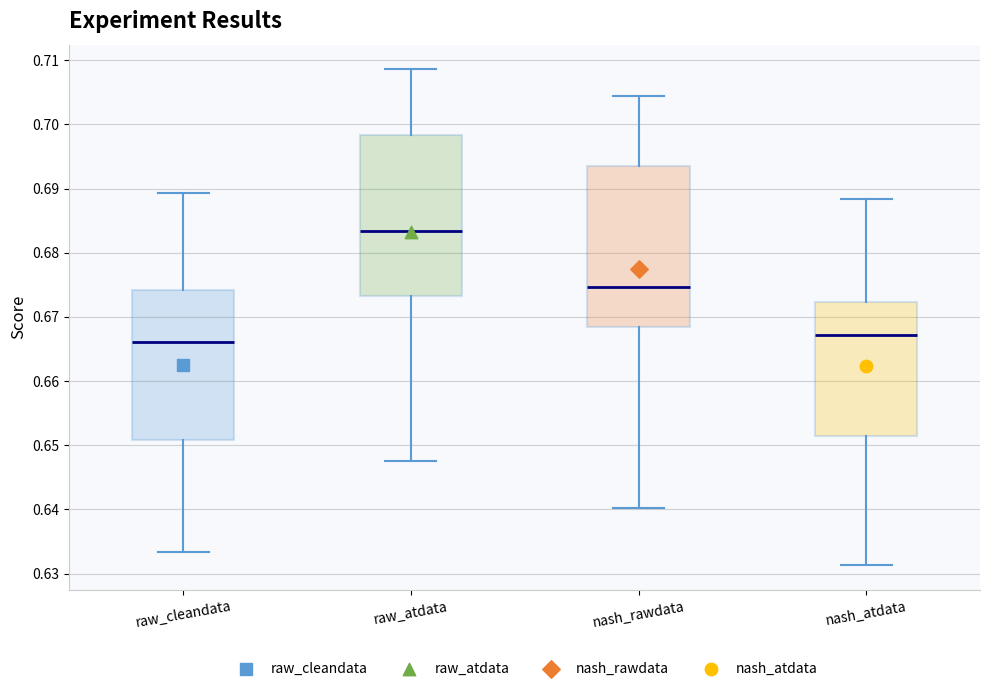

Which box has the lowest median line?

raw_cleandata